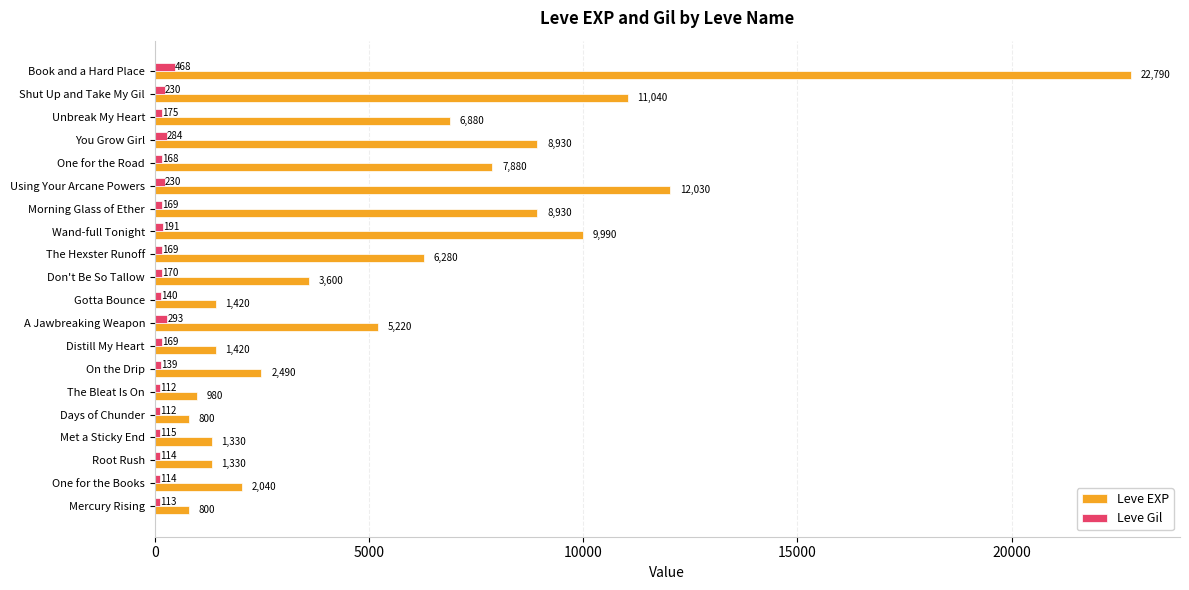

What is the average value of the Leve EXP series?

5809